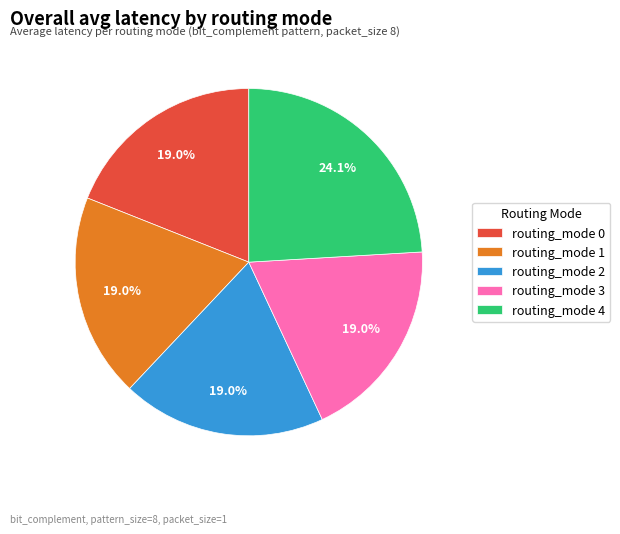

Is the sum of routing_mode 0 and routing_mode 1 greater than half?

No